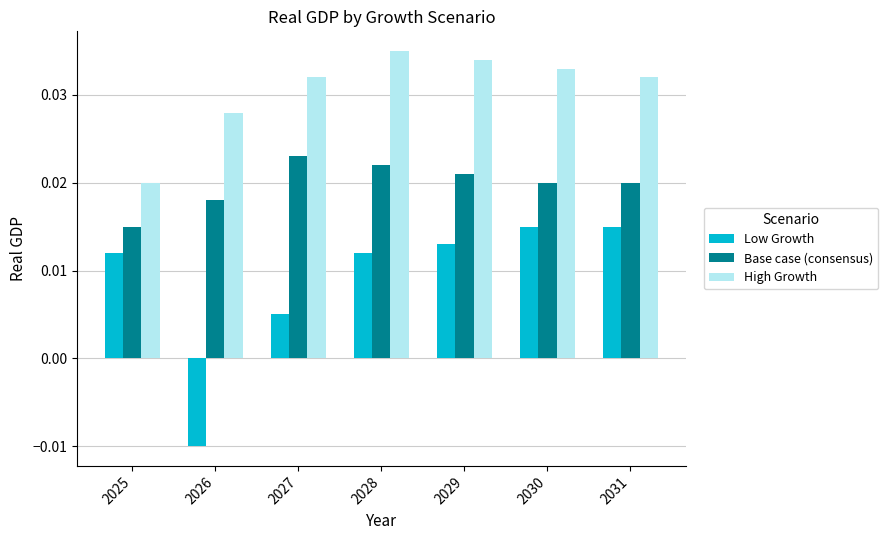

What are all the series names shown in the legend?

Low Growth, Base case (consensus), High Growth